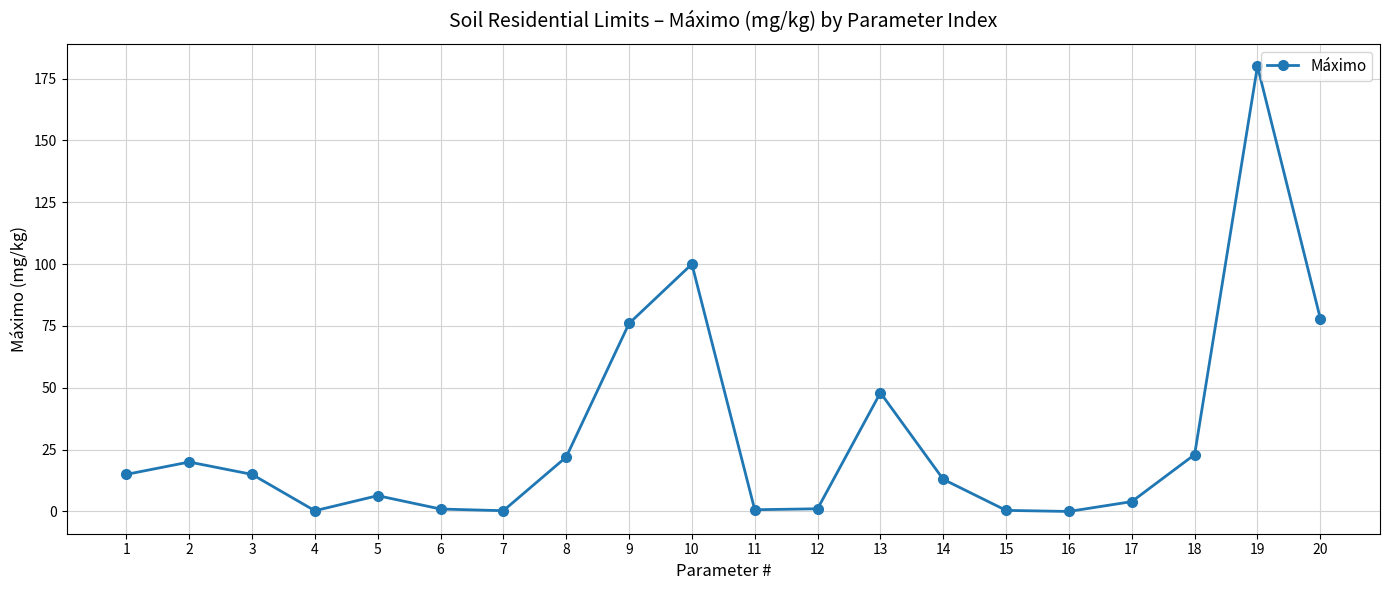

What is the difference between the maximum and second lowest values?

179.7